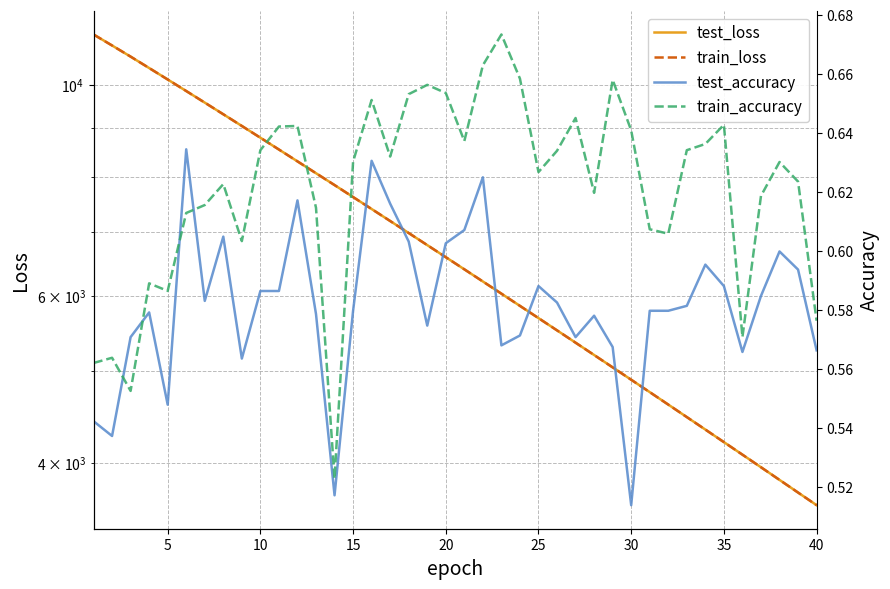

What is the difference between the maximum and second lowest values in the train_accuracy series?

0.1